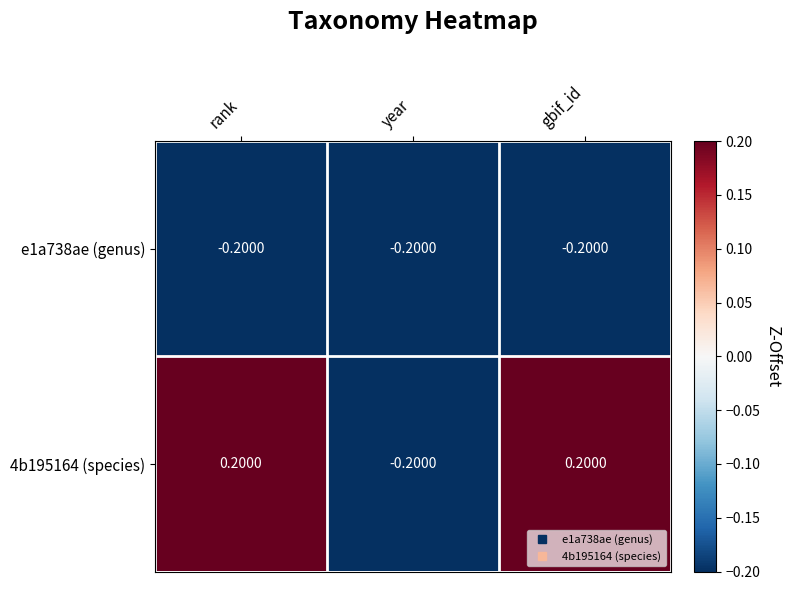

Which series has the largest range (max minus min)?

4b195164 (species)